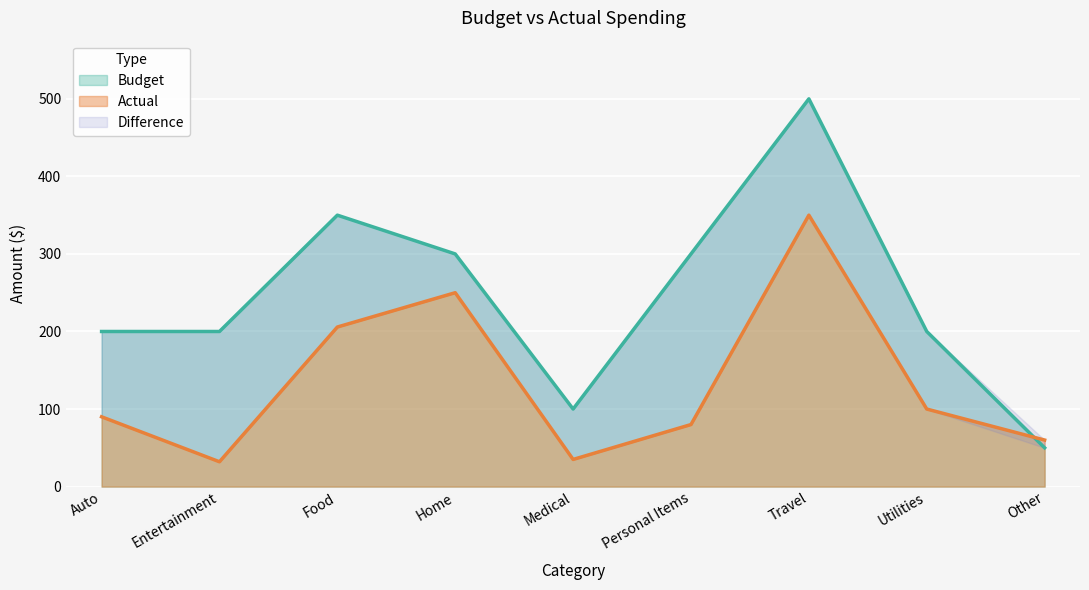

Which has a higher value, Medical or Food?

Food